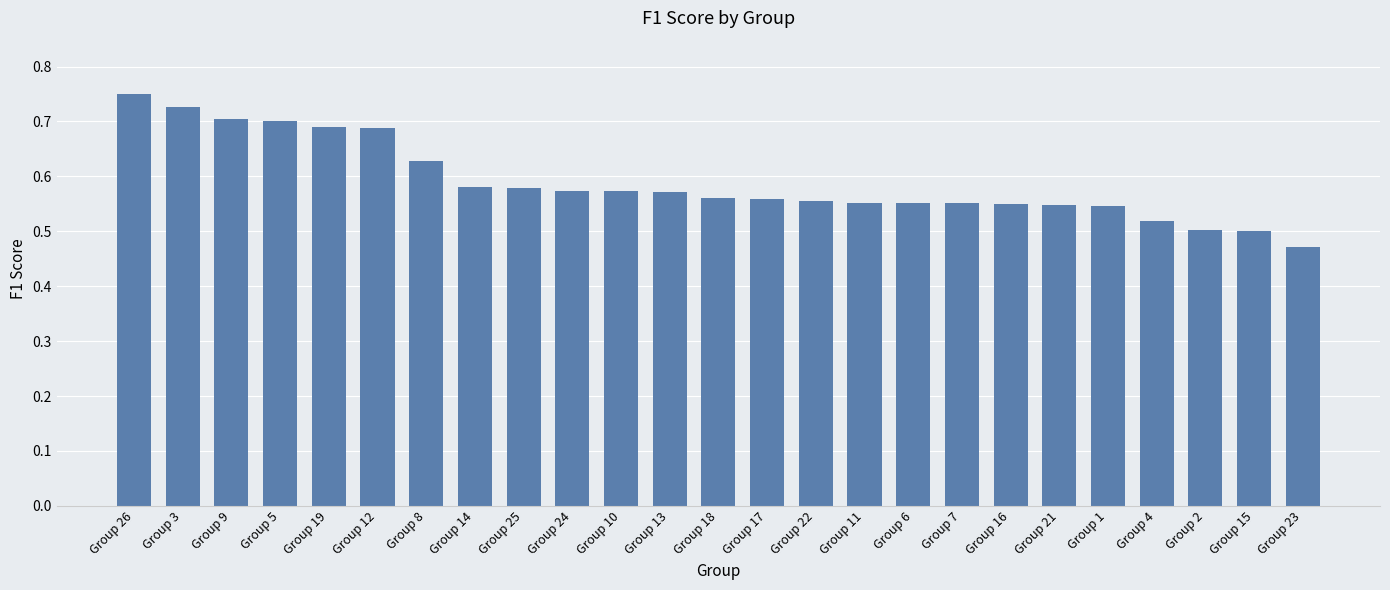

What is the difference between the maximum and minimum values?

0.3